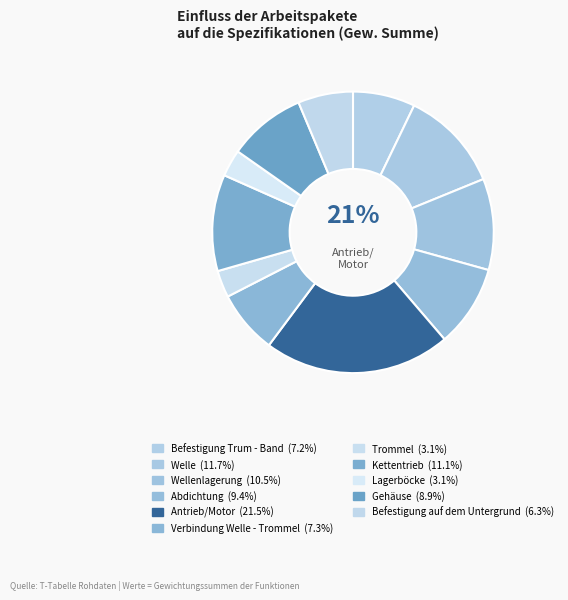

Is there a majority slice in this chart?

No